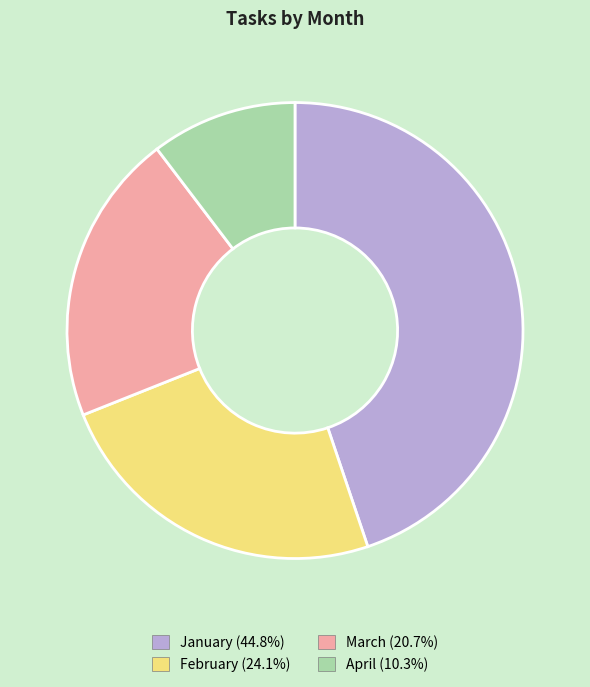

Is there a majority slice in this chart?

No